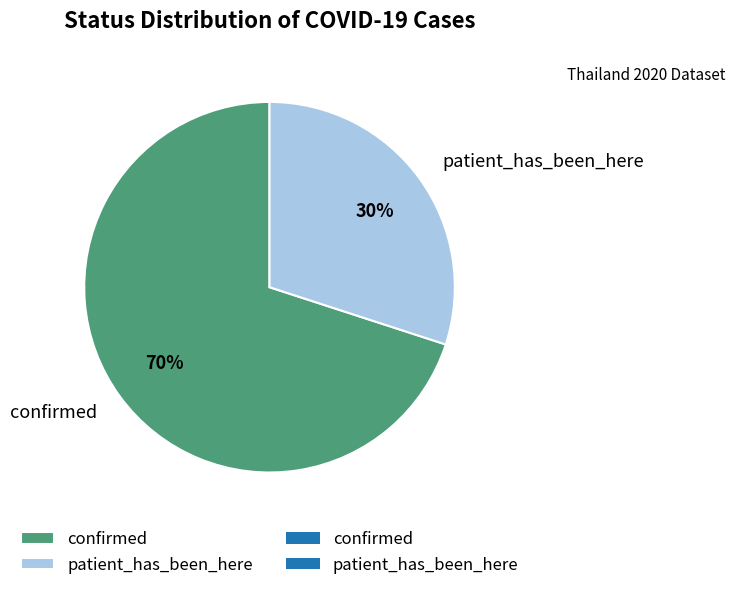

How many slices are in this pie chart?

2